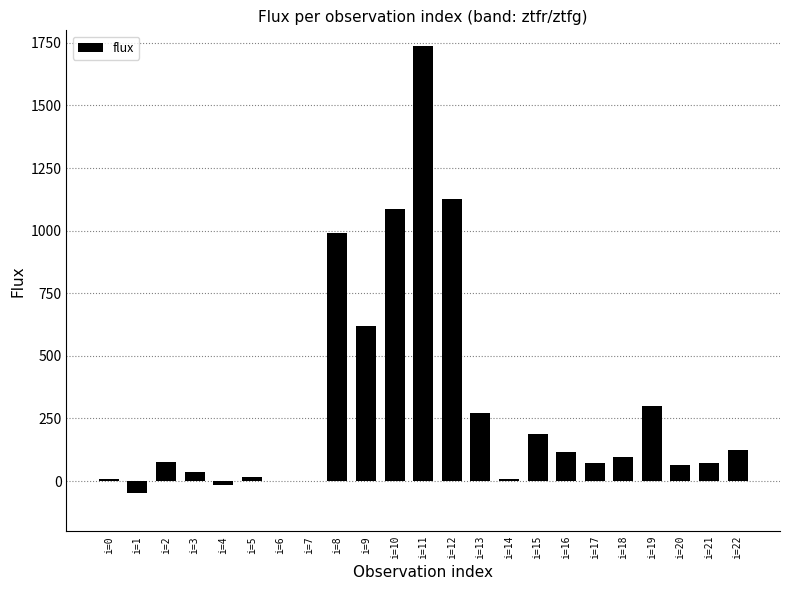

What is the maximum value shown in the chart?

1738.8